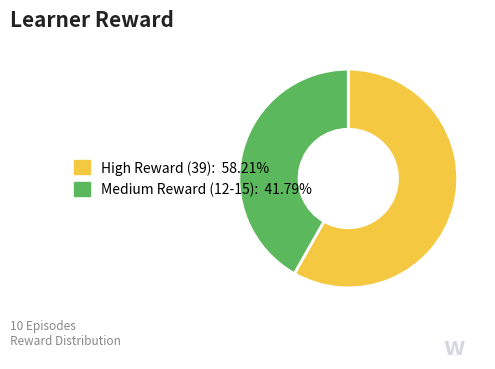

Does any single category account for the majority?

Yes